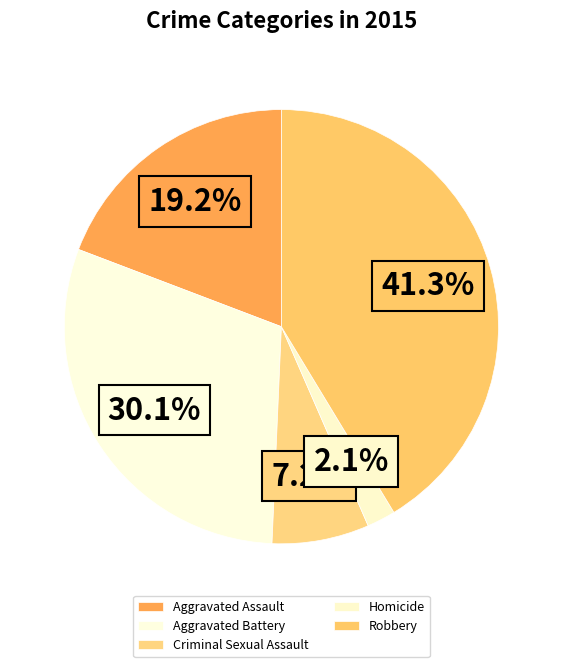

To the nearest percent, what is the combined percentage of Aggravated Battery and Robbery?

71%